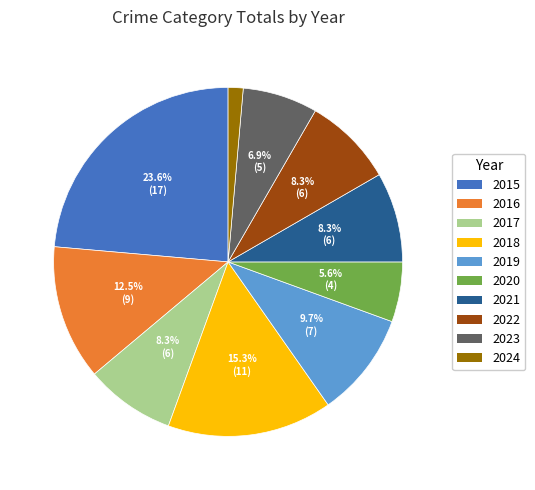

To the nearest percent, what is the difference between the 2019 and 2020 slice percentages?

4%